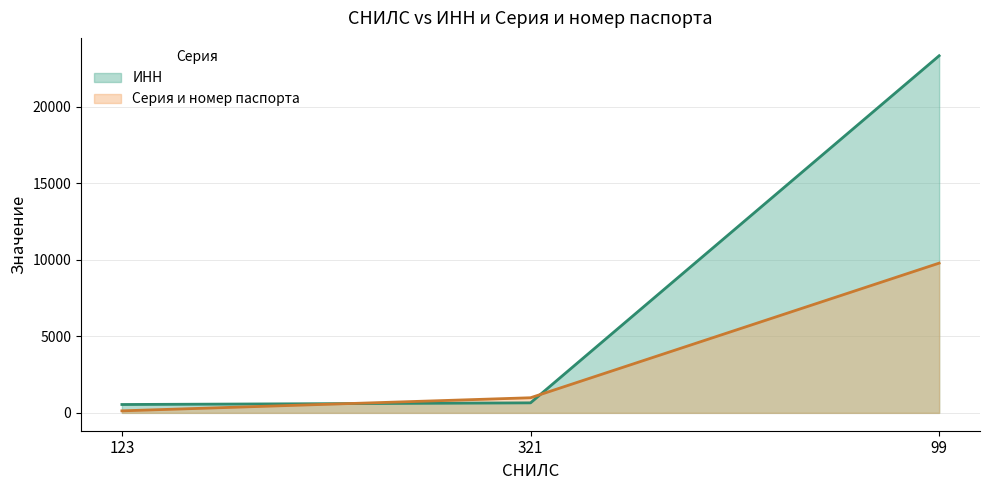

The value of ИНН at 99 is 31830. True or false?

False